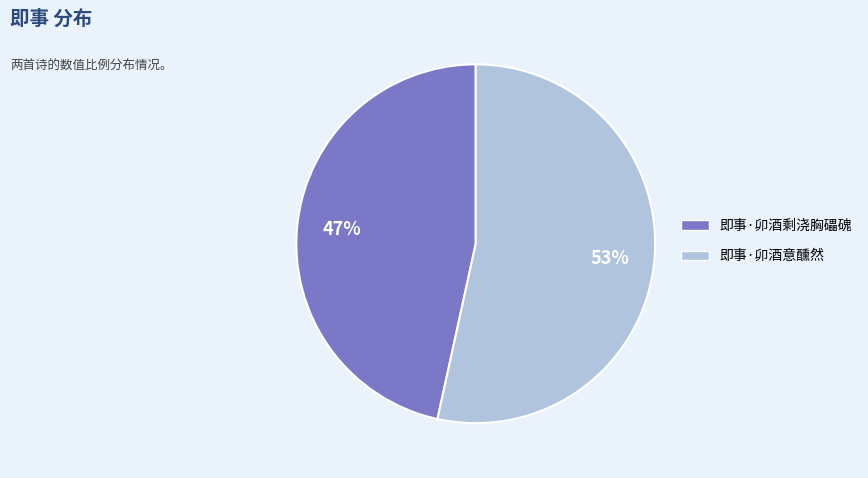

To the nearest percent, what is the combined percentage of 即事·卯酒剩浇胸礧磈 and 即事·卯酒意醺然?

100%